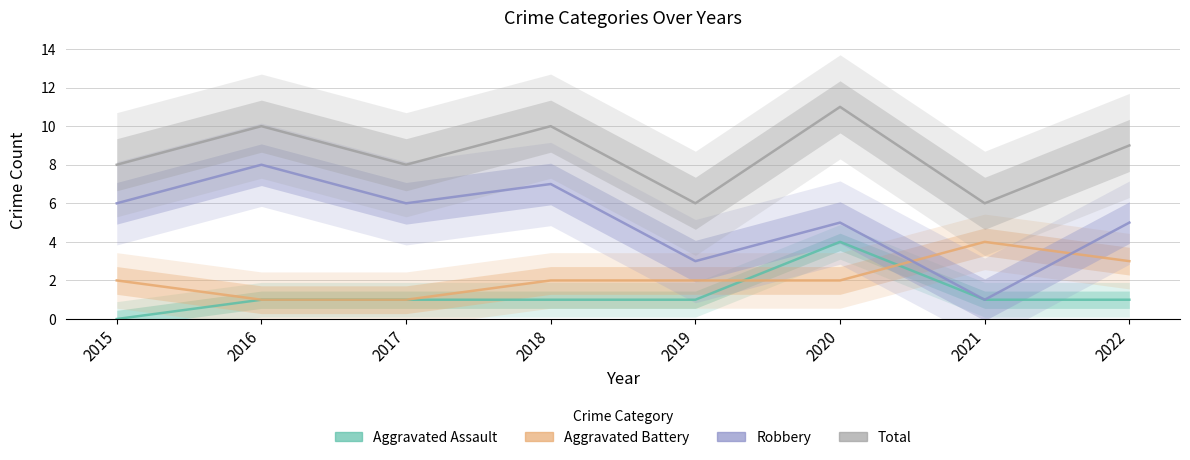

Is it true that Robbery equals 1 at 2019?

False